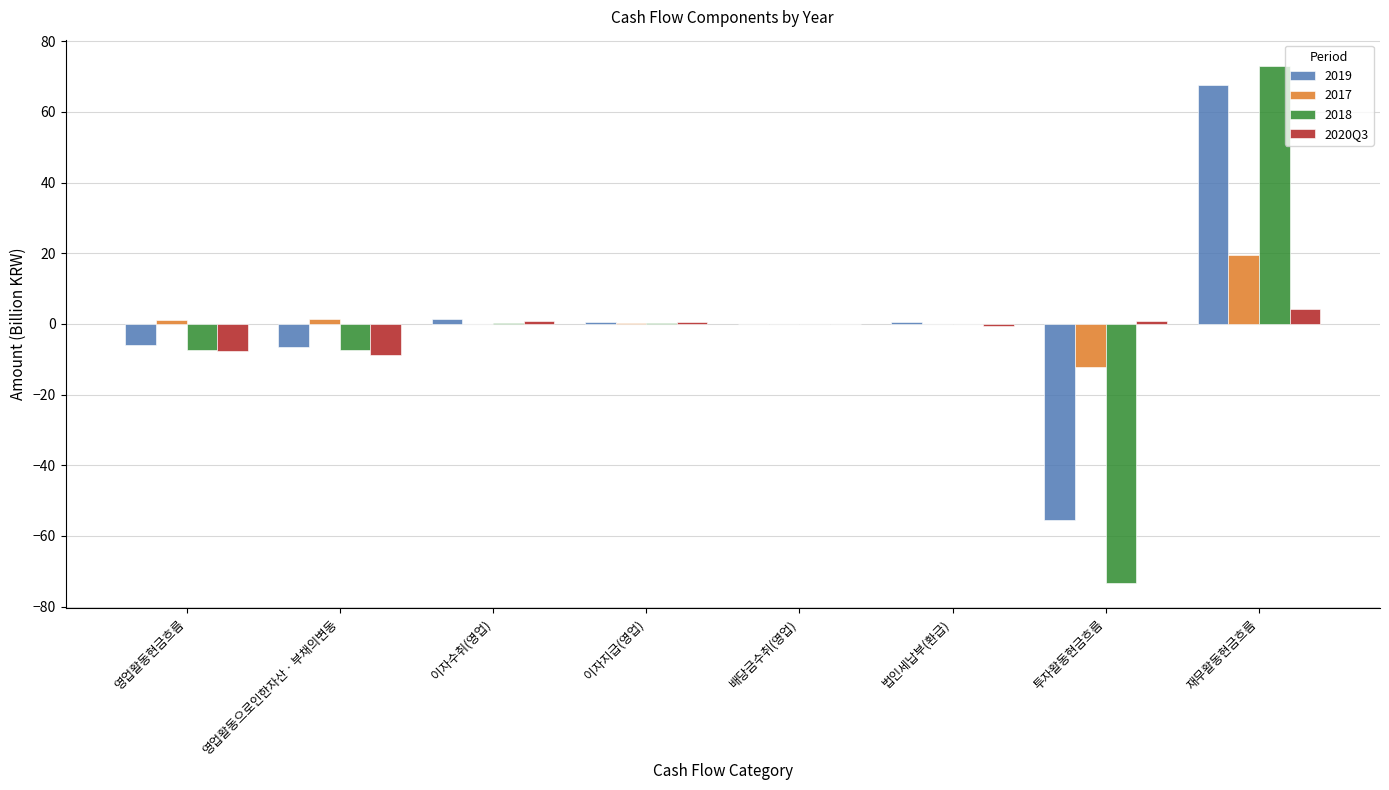

Is it true that 2017 equals -17.5 at 투자활동현금흐름?

False